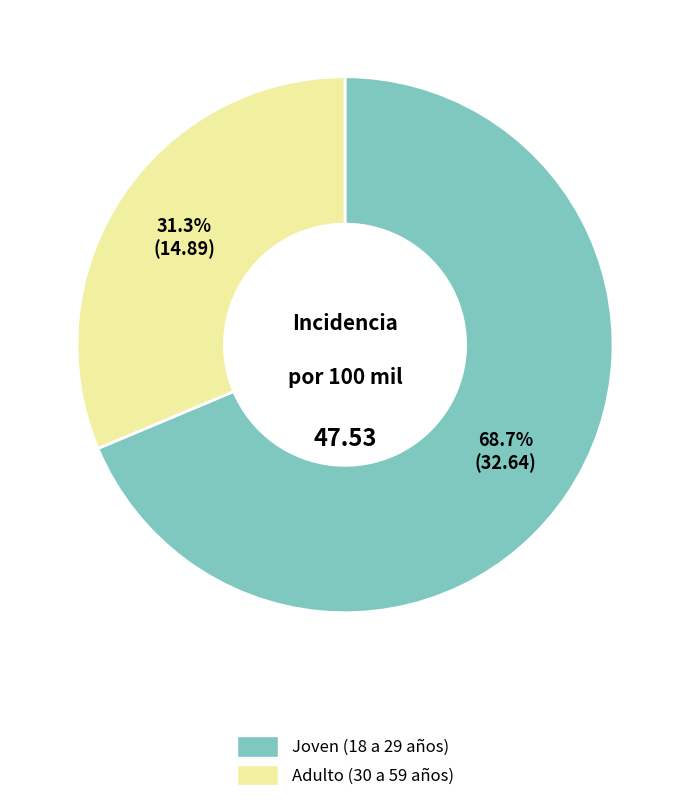

What is the majority slice?

Joven (18 a 29 años)